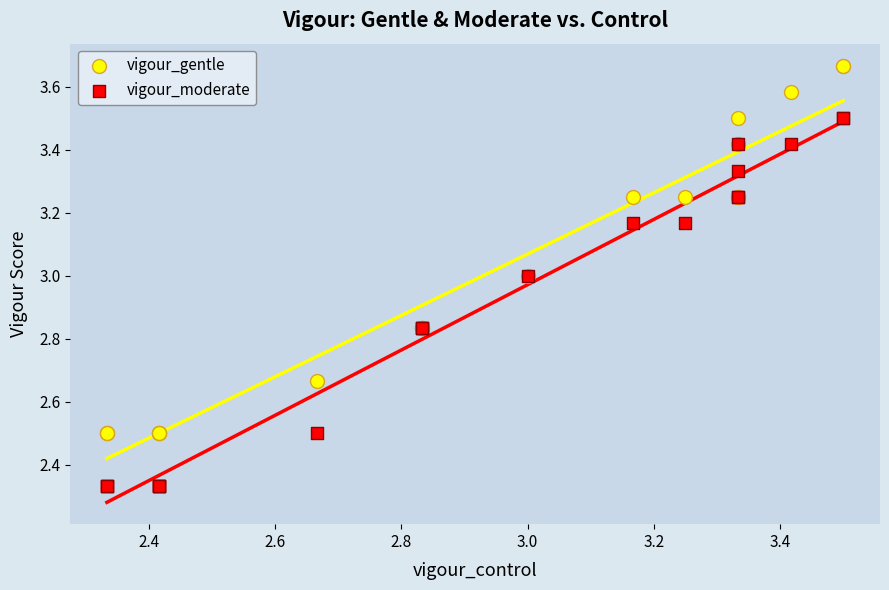

Which series contains the lowest Y value?

vigour_moderate